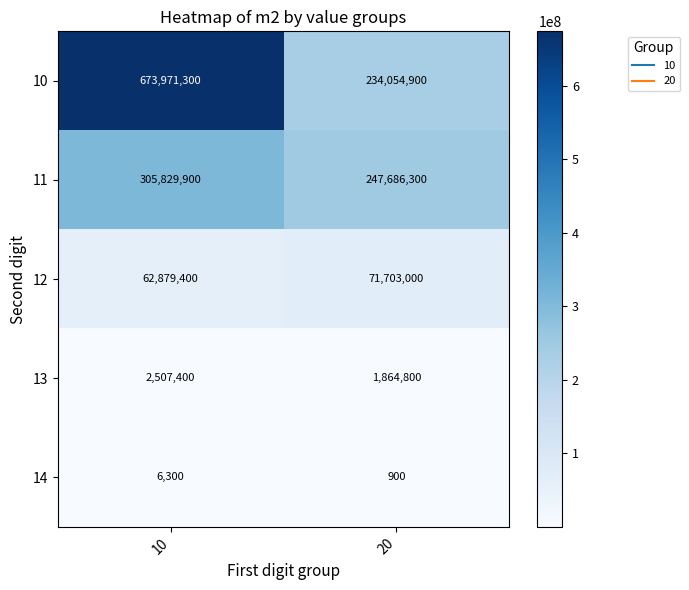

What is the minimum value shown in the chart?

900